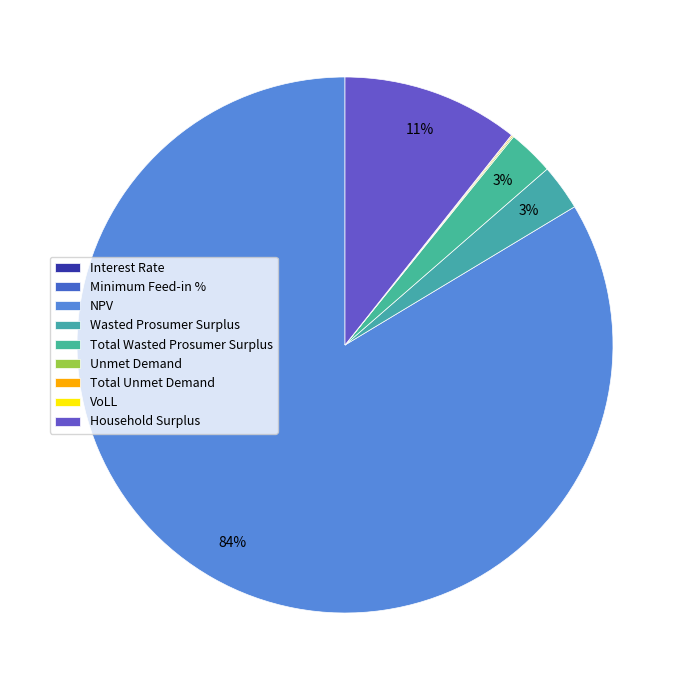

What percentage do NPV and Total Unmet Demand together represent?

83.7%